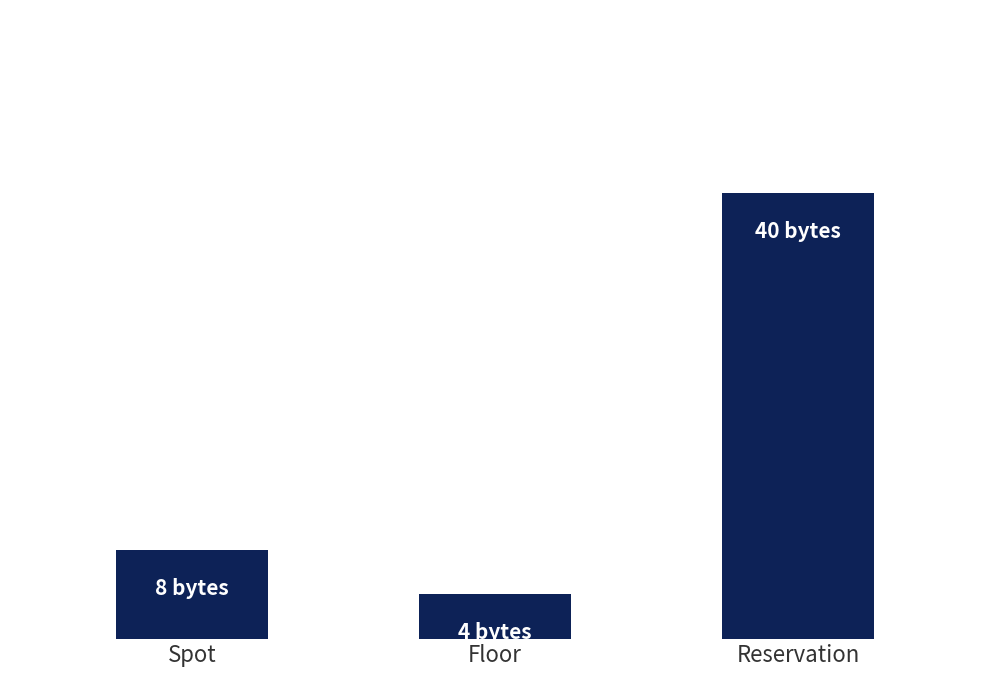

What is the sum of all values?

52